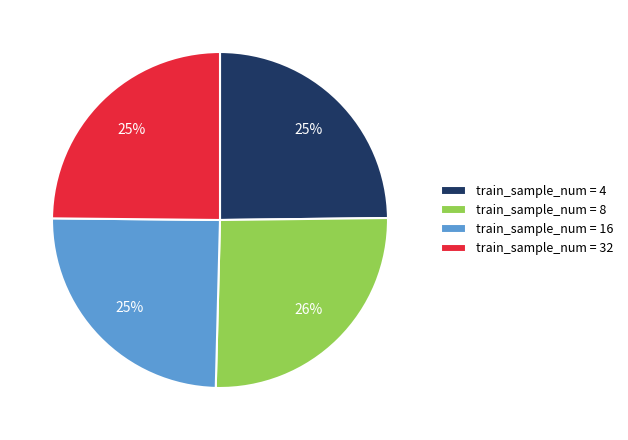

What is the largest slice in the pie chart?

train_sample_num = 8